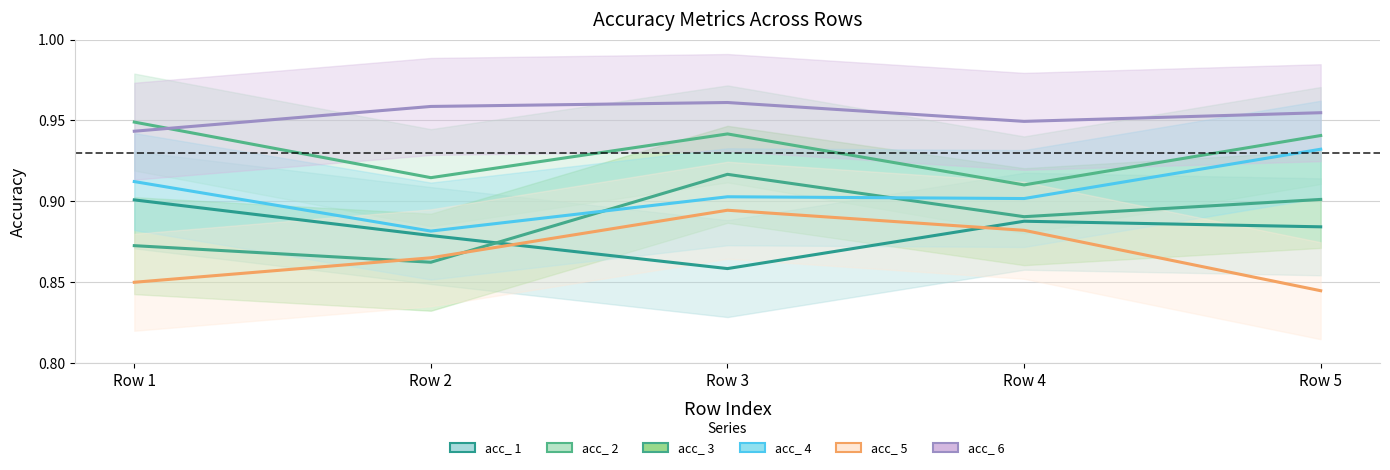

True or false: acc_ 6 has more than 1 points higher than both neighbors.

False